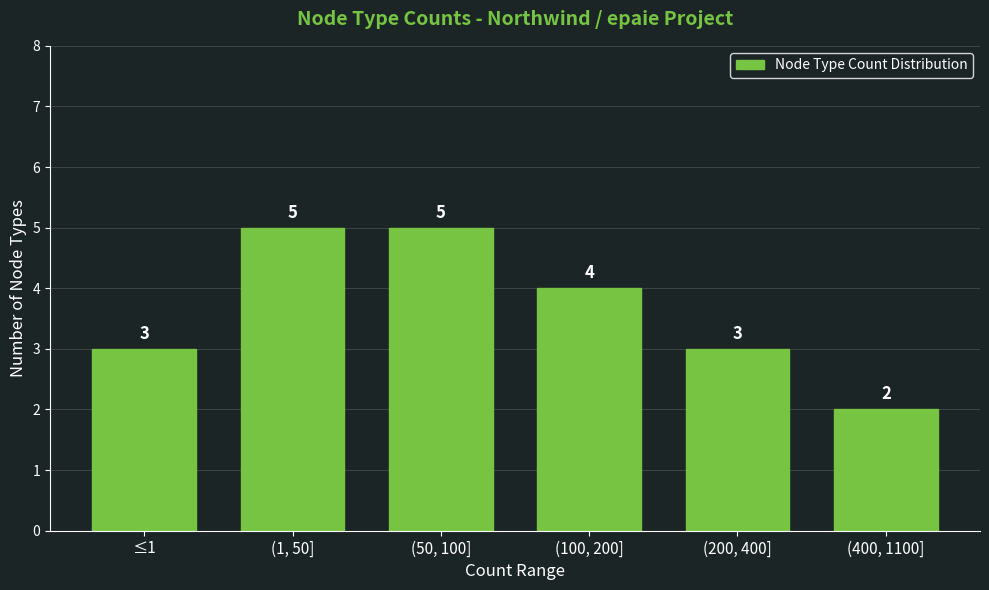

Reading left to right, list all the values displayed in this chart.

3	5	5	4	3	2